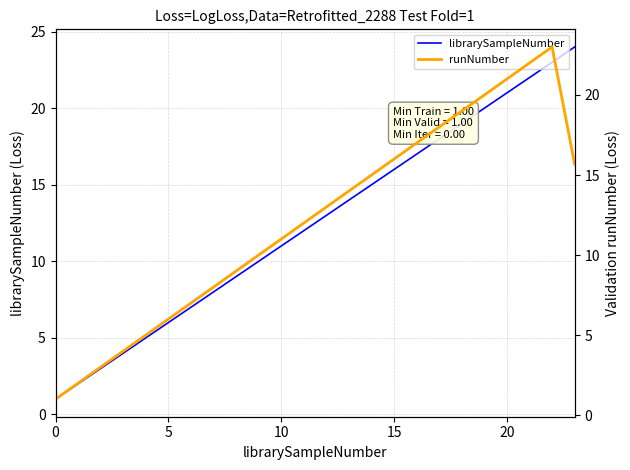

What is the difference between the second highest and second lowest values in the librarySampleNumber series?

21